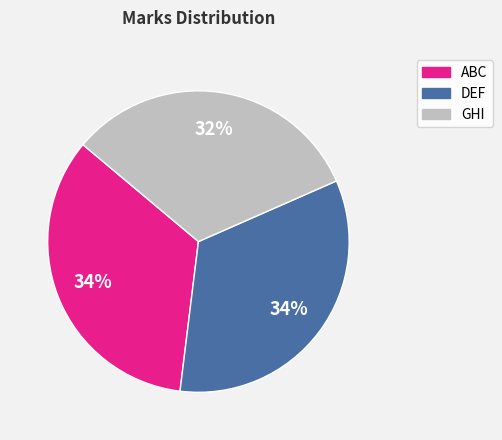

The ABC slice represents 22% of the pie. True or false?

False